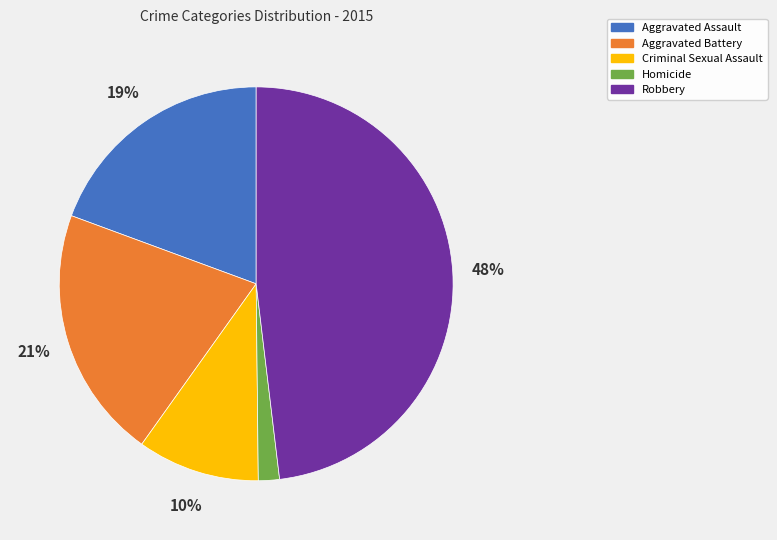

Between Robbery and Aggravated Battery, which is larger?

Robbery